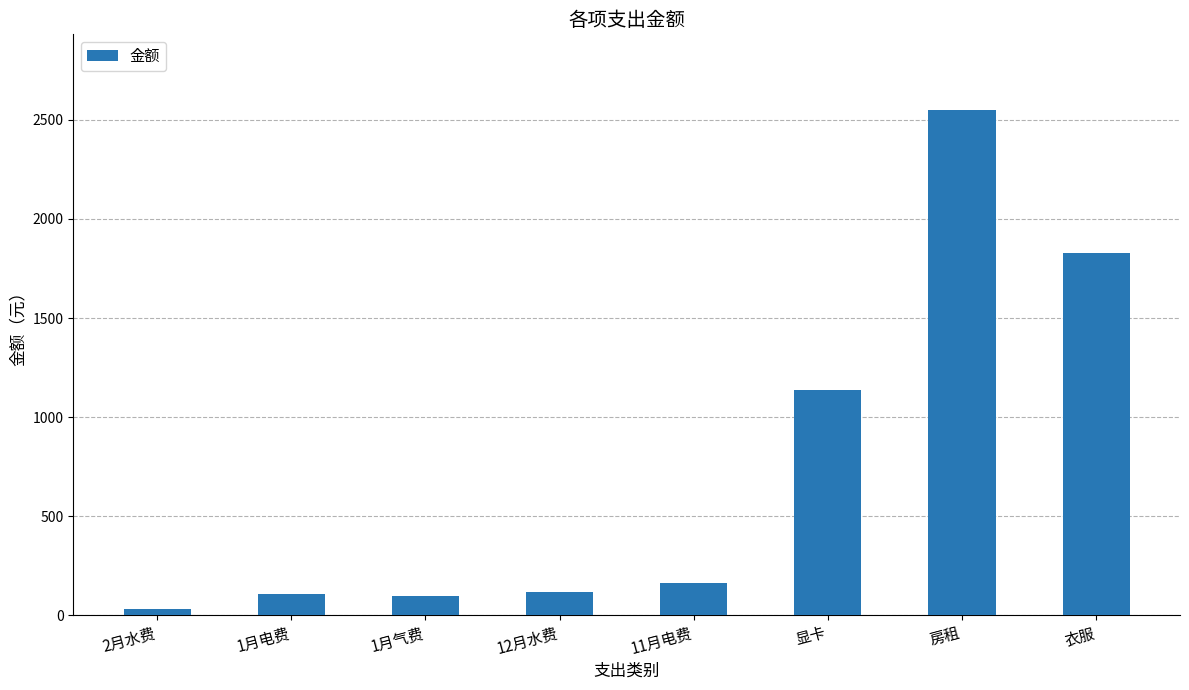

Is it true that the value at 12月水费 is 118.2?

True